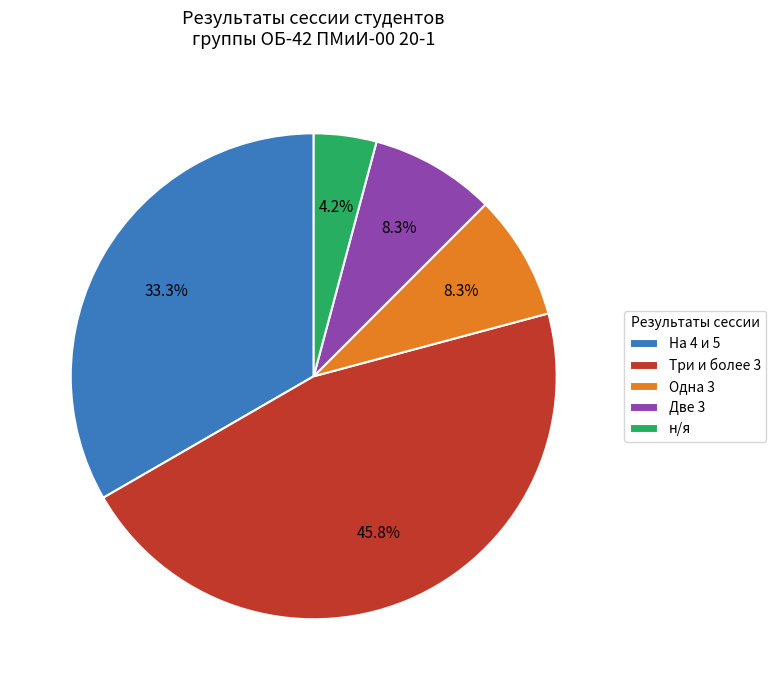

How many segments does this pie chart have?

5